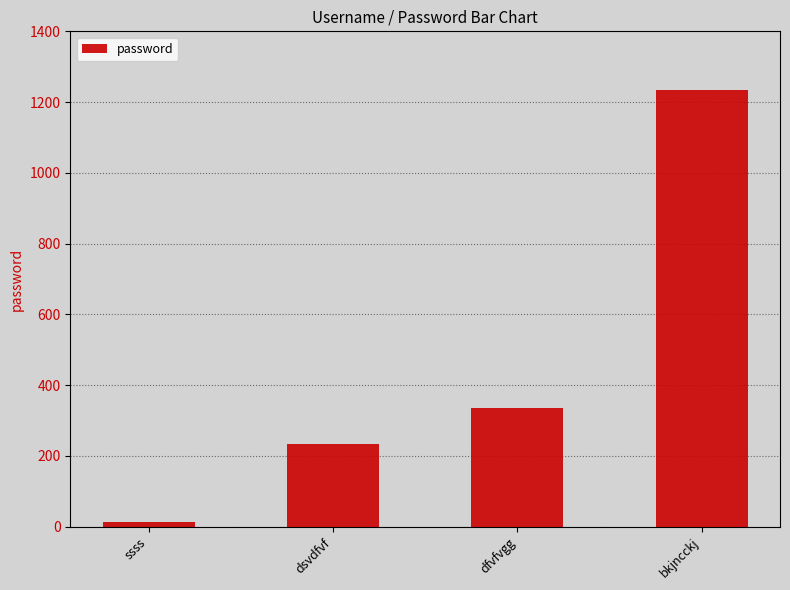

What value does the data have at dsvdfvf, to the nearest 100?

200